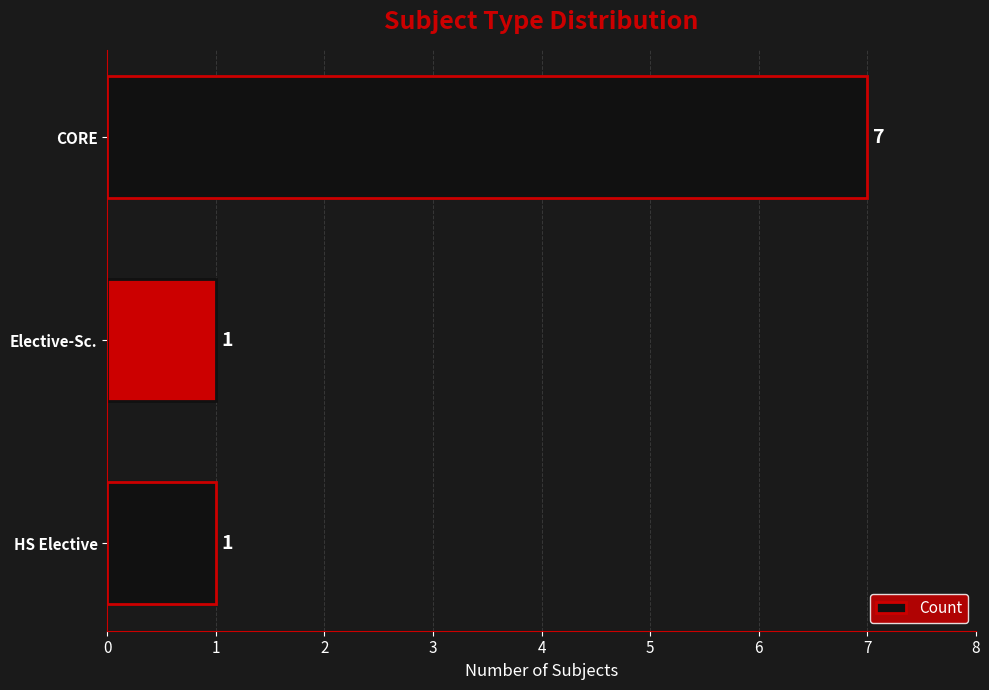

What is the sum of all values?

9